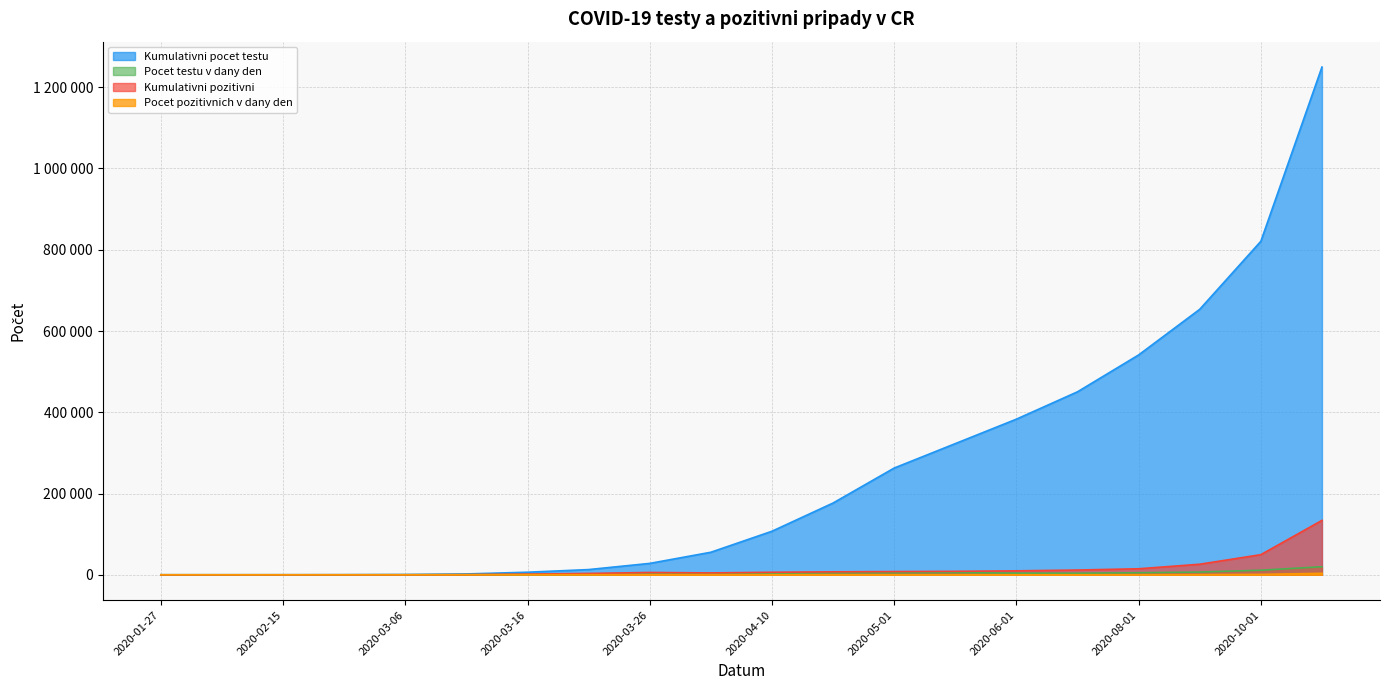

How many values in the Kumulativni pocet testu series exceed 107160?

9